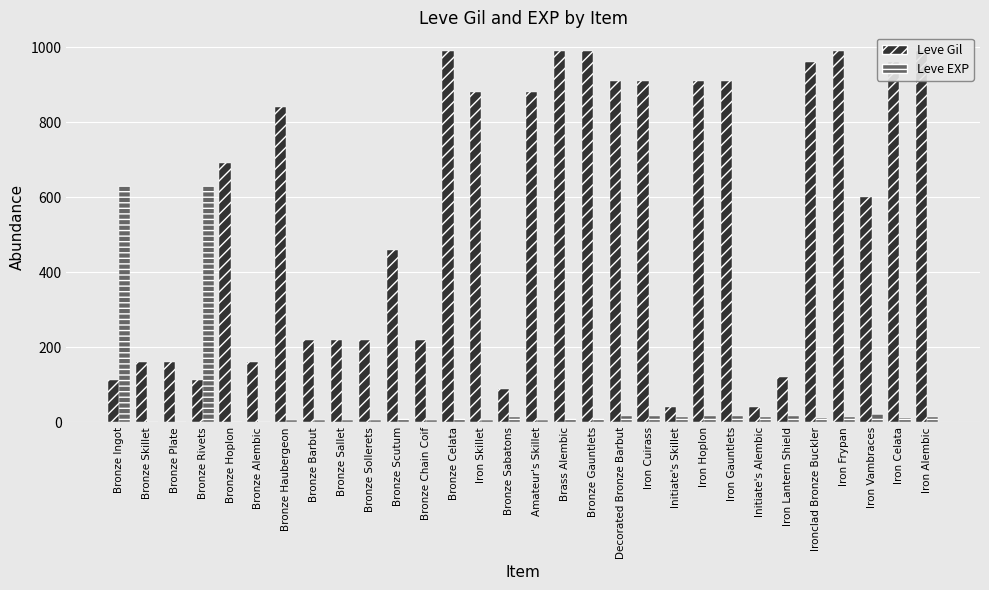

What is the sum of all Leve EXP values?

1538